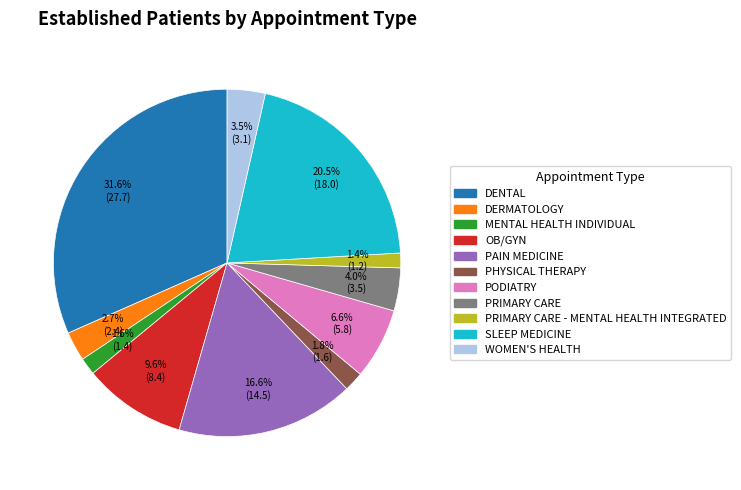

Is there any slice that represents more than half of the pie?

No